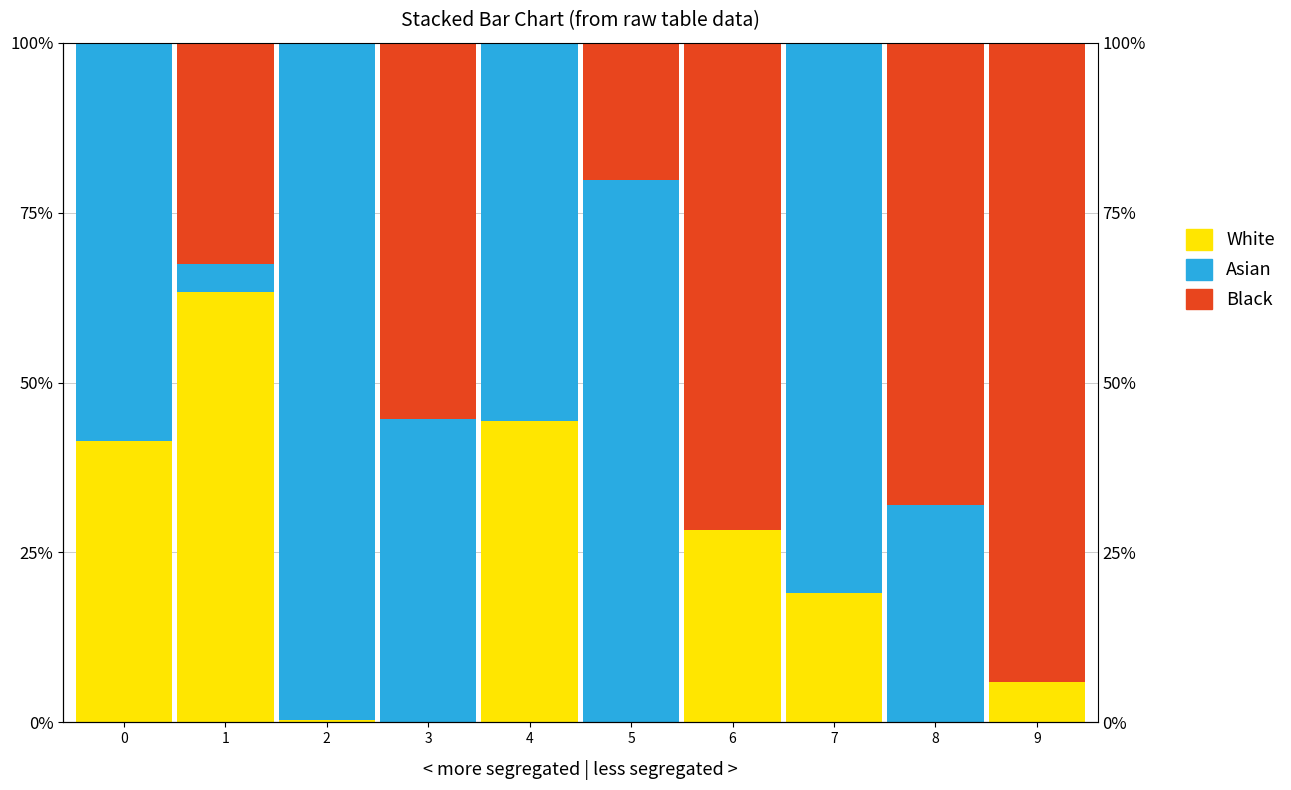

How many data points in Asian are less than 55?

5